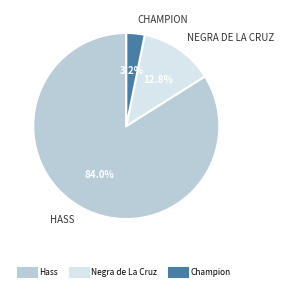

Is there any slice that represents more than half of the pie?

Yes